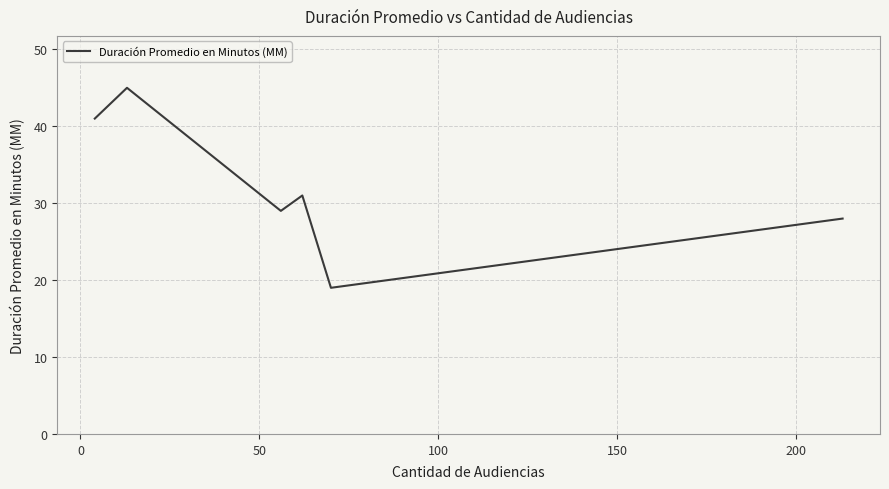

True or false: the data has more than 1 interior local peaks.

True